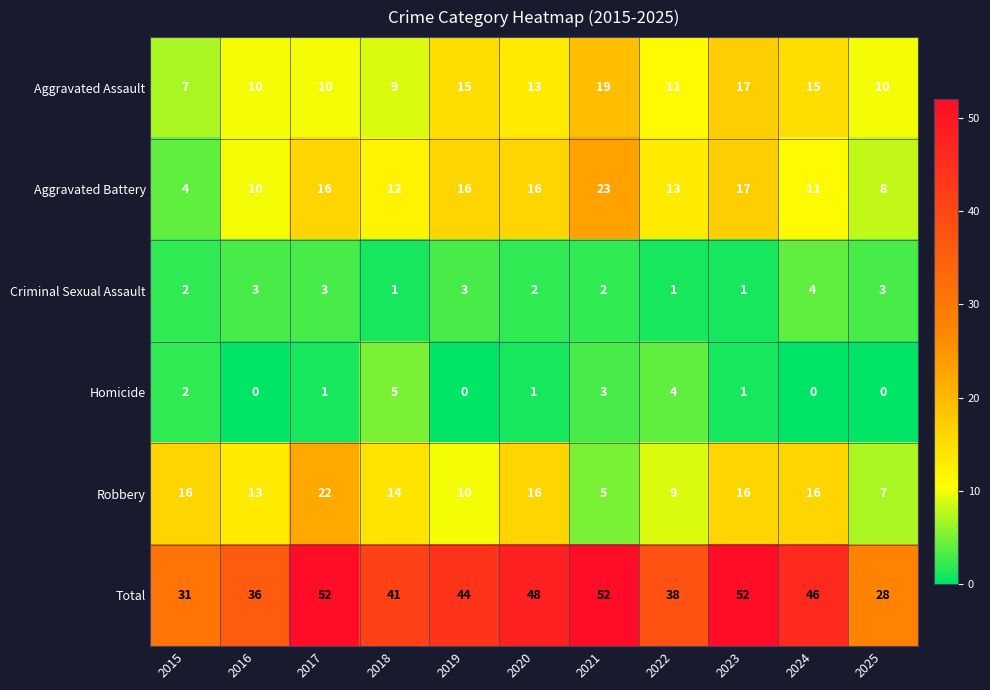

Which series has the widest spread of values?

Total